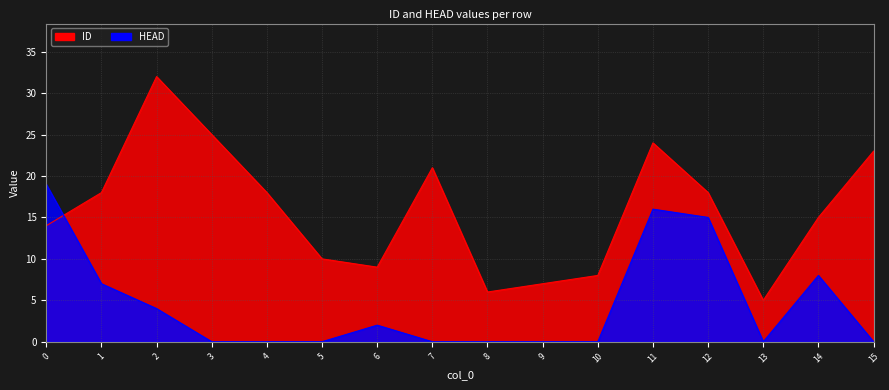

Rank the series by their average value, from highest to lowest.

ID, HEAD